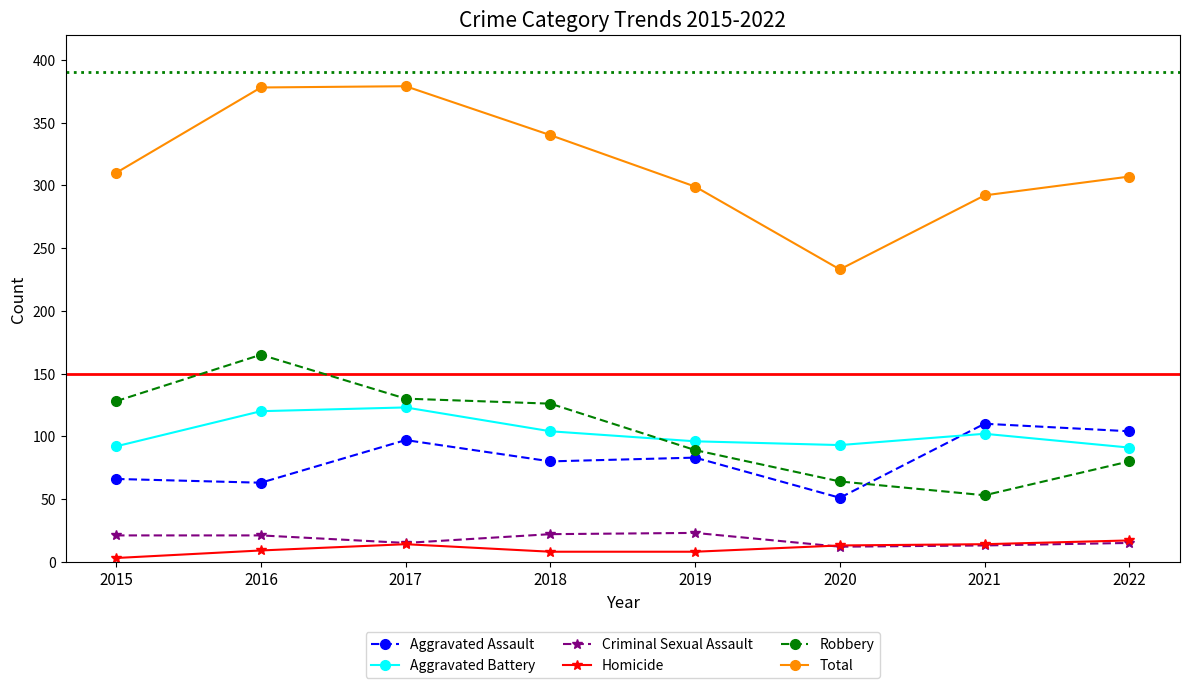

What is the total value across all series at 2019?

598